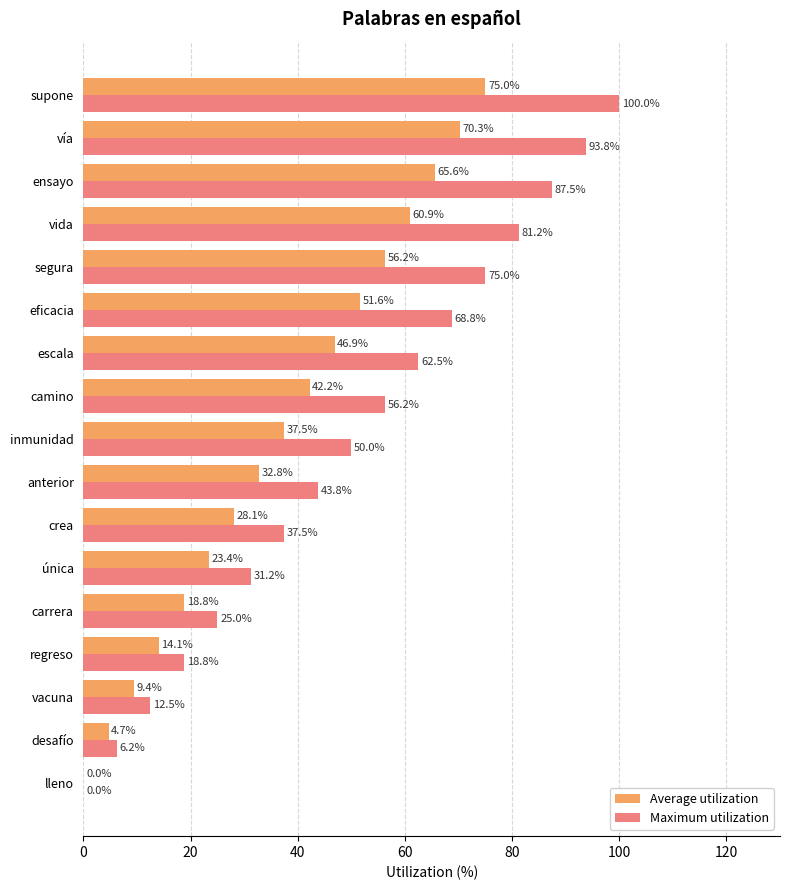

What is the total value across all series at vía?

164.1